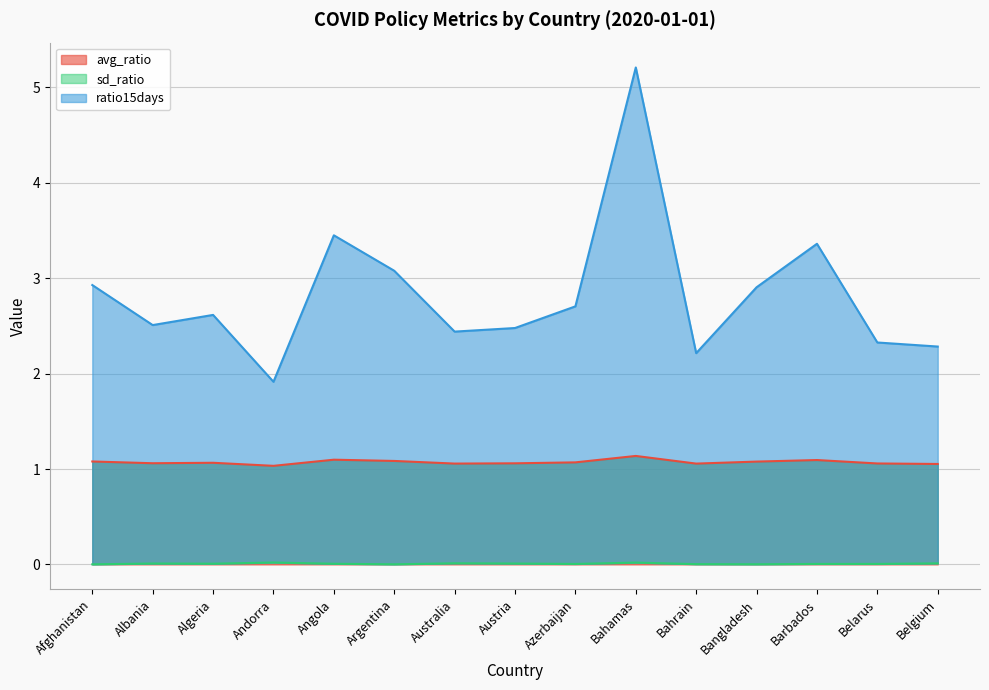

What position from the right is Angola?

11